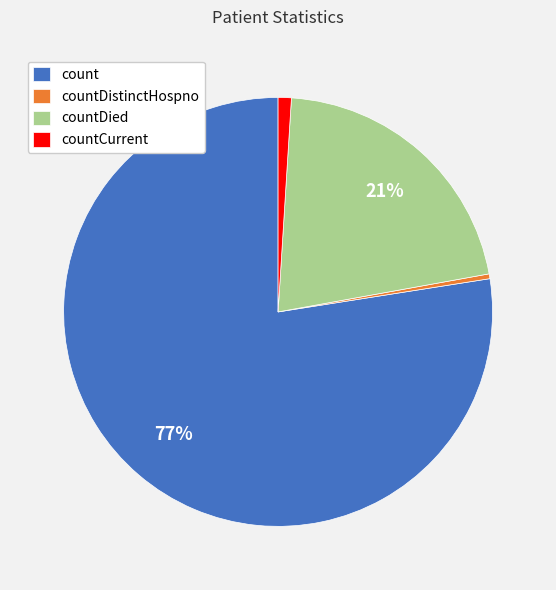

Count the number of slices in the pie.

4